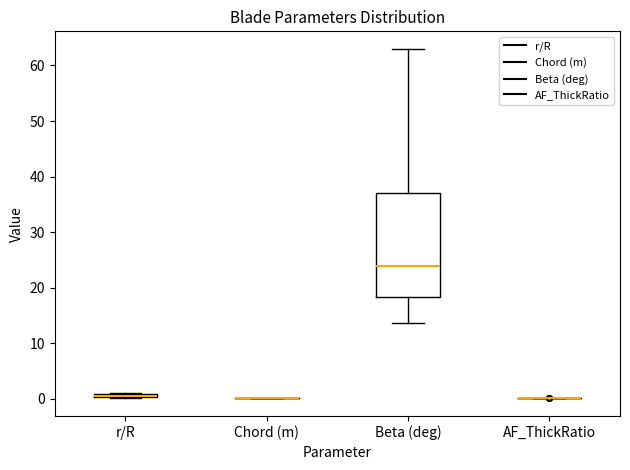

Which box is the tallest, from its lower edge to its upper edge?

Beta (deg)